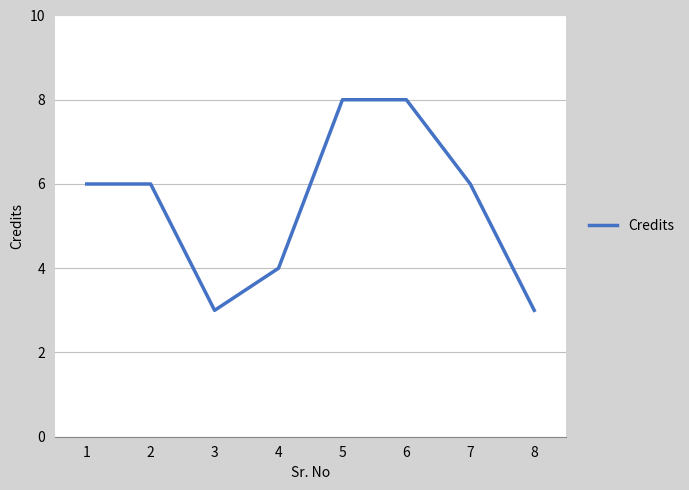

How many categories are shown in the chart?

8